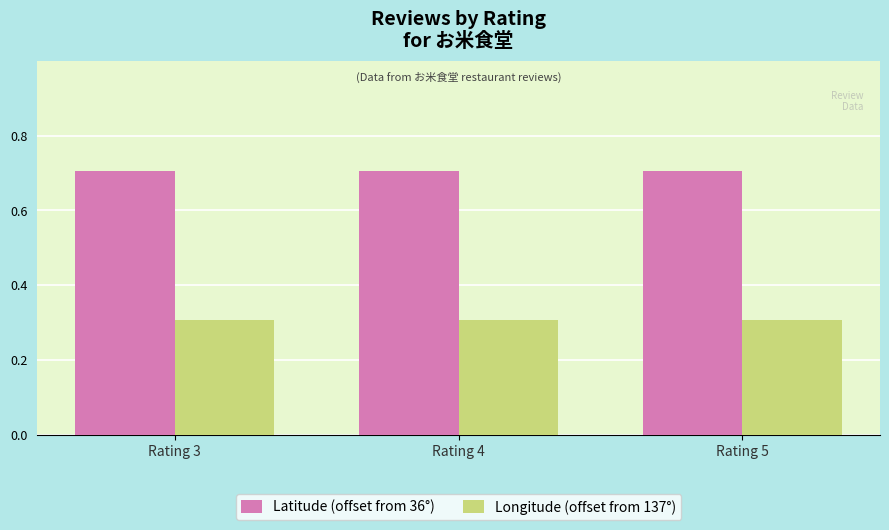

Rank the series by their maximum value, from highest to lowest.

Latitude (offset from 36°), Longitude (offset from 137°)